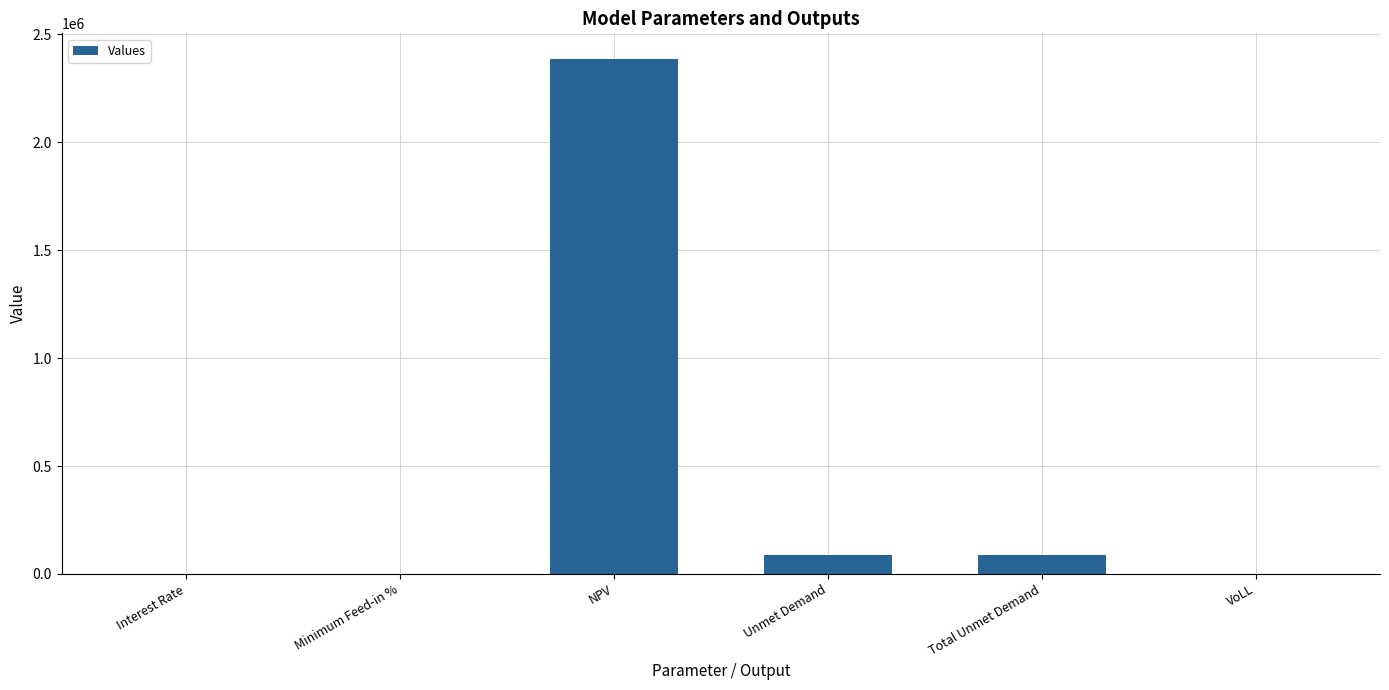

How many values exceed 86318?

3